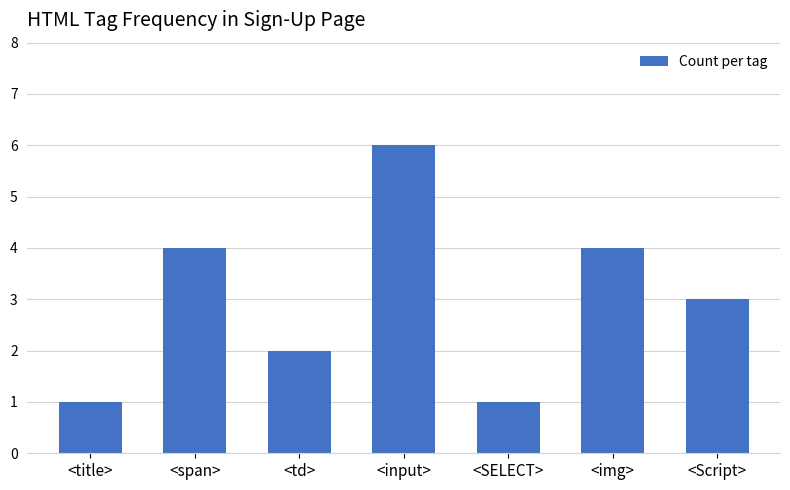

What is the change in value from <td> to <input>?

+4